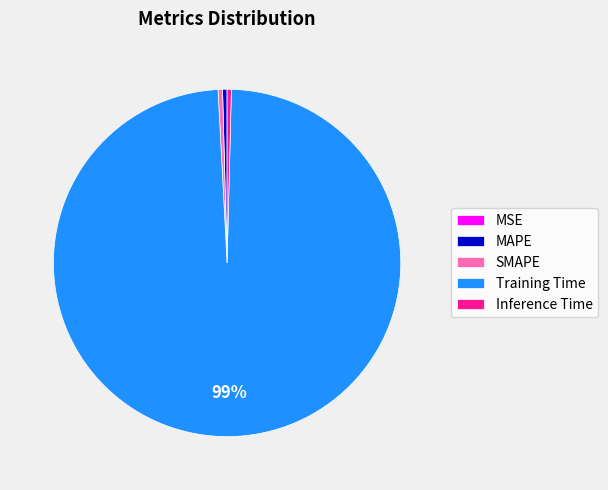

What is the largest slice in the pie chart?

Training Time